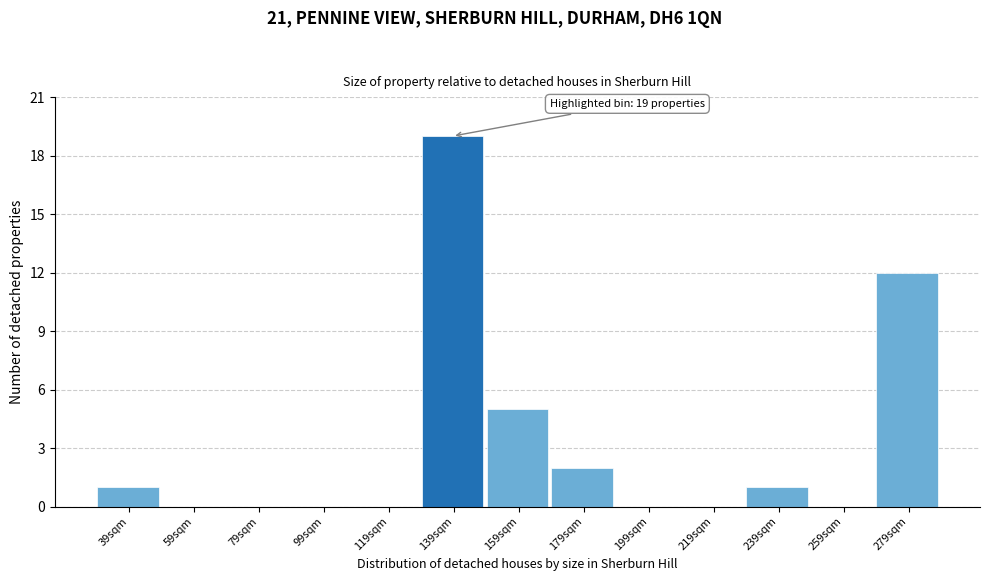

Reading right to left, list all the values displayed in this chart.

279sqm=12	259sqm=0	239sqm=1	219sqm=0	199sqm=0	179sqm=2	159sqm=5	139sqm=19	119sqm=0	99sqm=0	79sqm=0	59sqm=0	39sqm=1